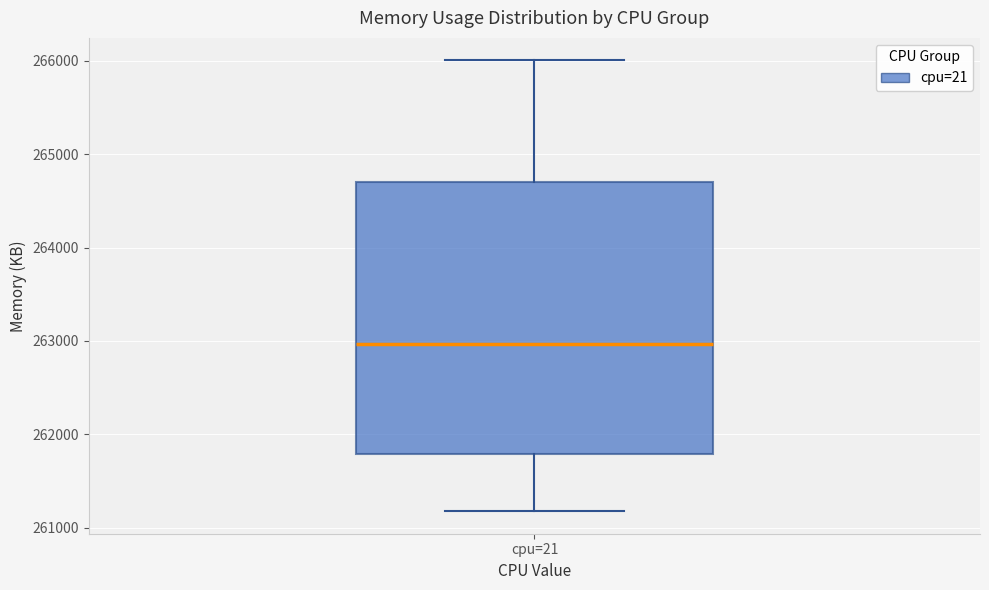

Transcribe this box plot: give where the median line is, the range the box spans, and where the two whiskers end, as read against the y-axis. The values are not printed on the chart, so give them approximately, as read against the axis.

median 263000, box 261800 to 264700, whiskers 261200 to 266000